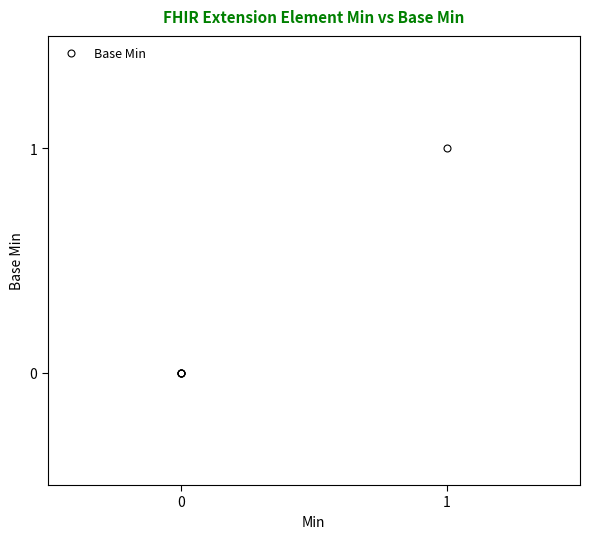

What is the sum of all values?

1